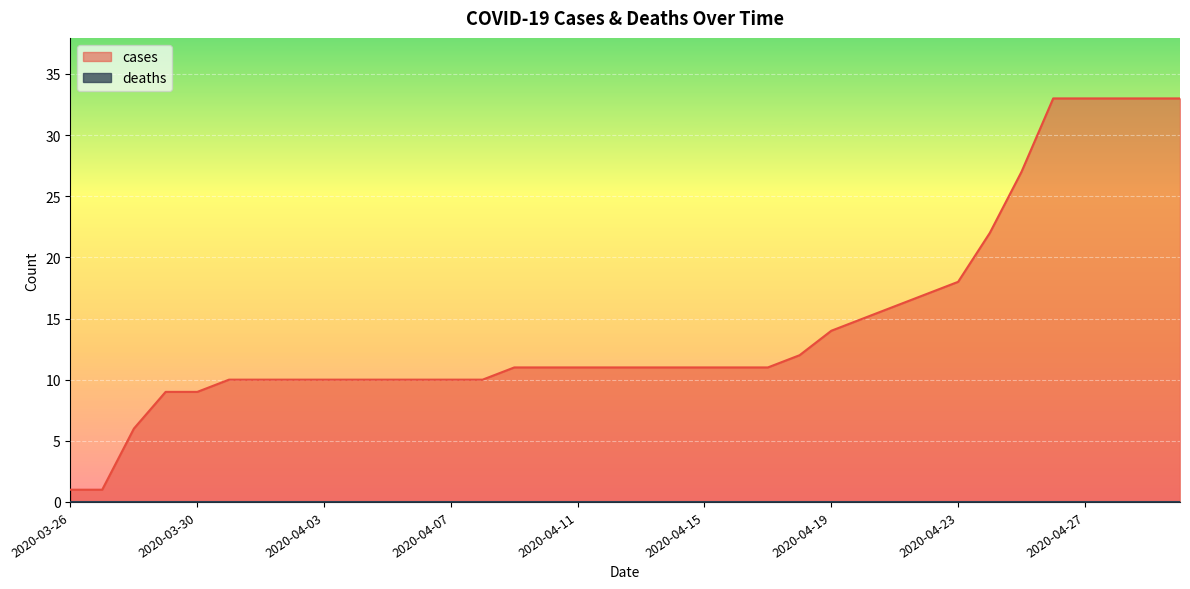

What is the minimum value shown in the chart?

0